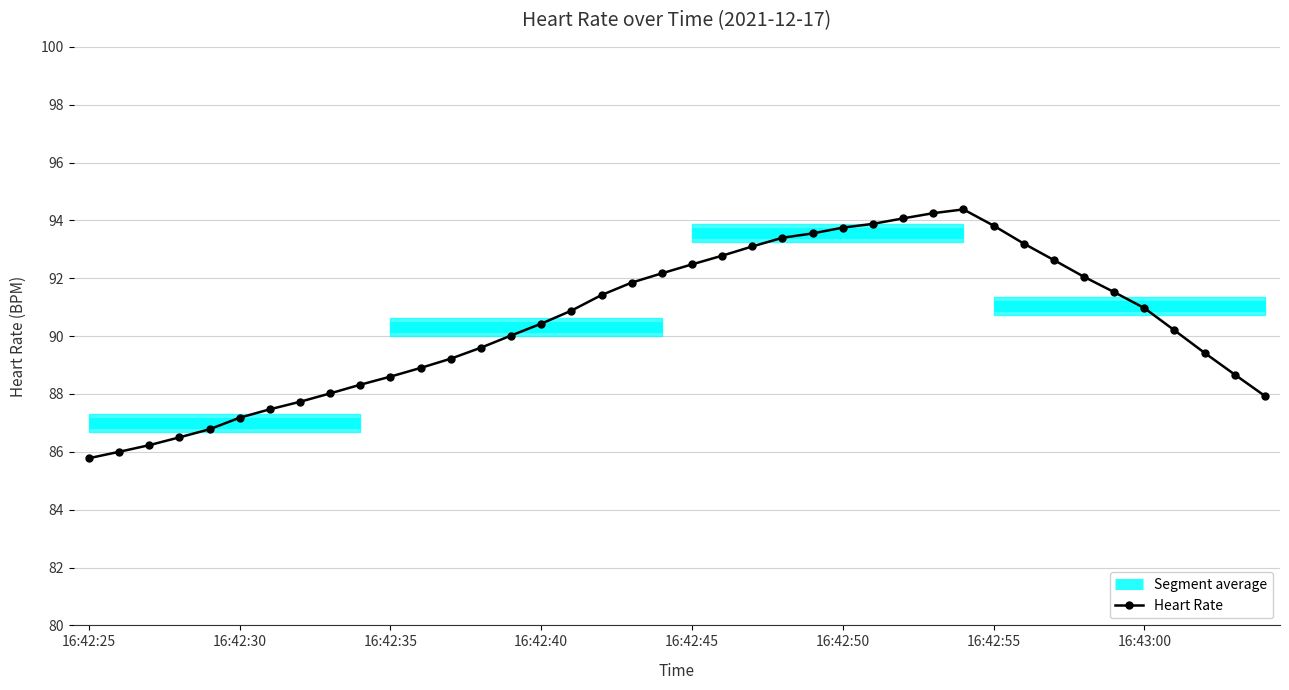

Between 29 and 14, which is larger?

29